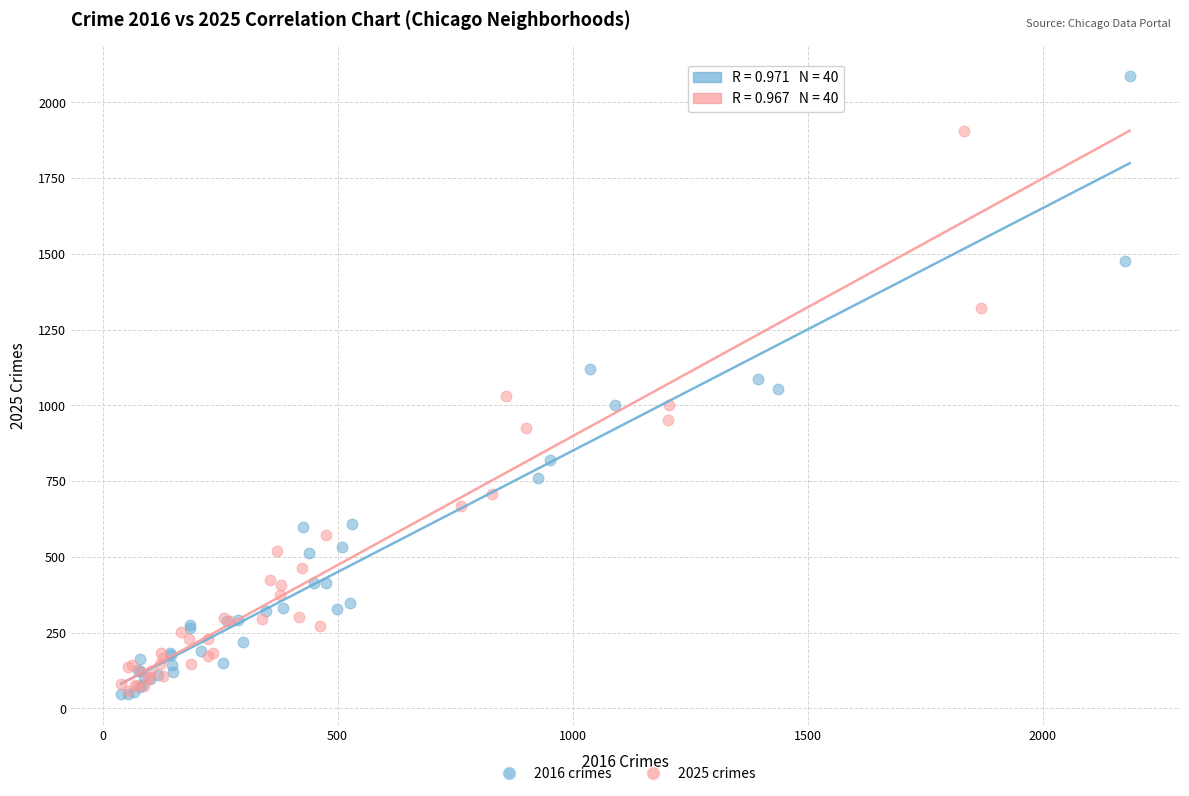

Which series has the widest spread of Y values?

2016 crimes